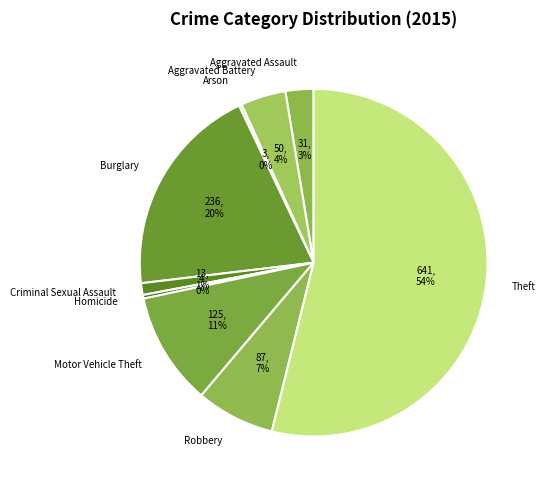

Which slice is the largest?

Theft